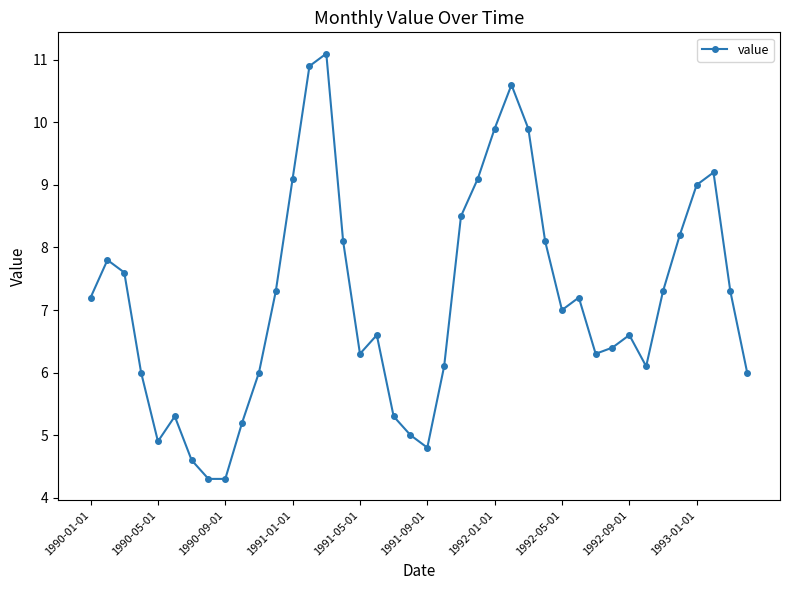

True or false: there are more than 2 points higher than both neighbors.

True